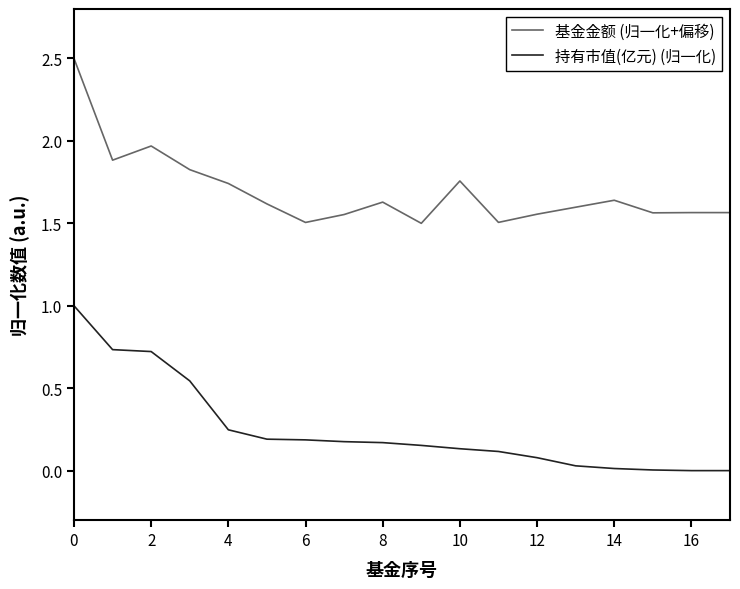

List the series in order of their overall mean, lowest first.

持有市值(亿元) (归一化), 基金金额 (归一化+偏移)